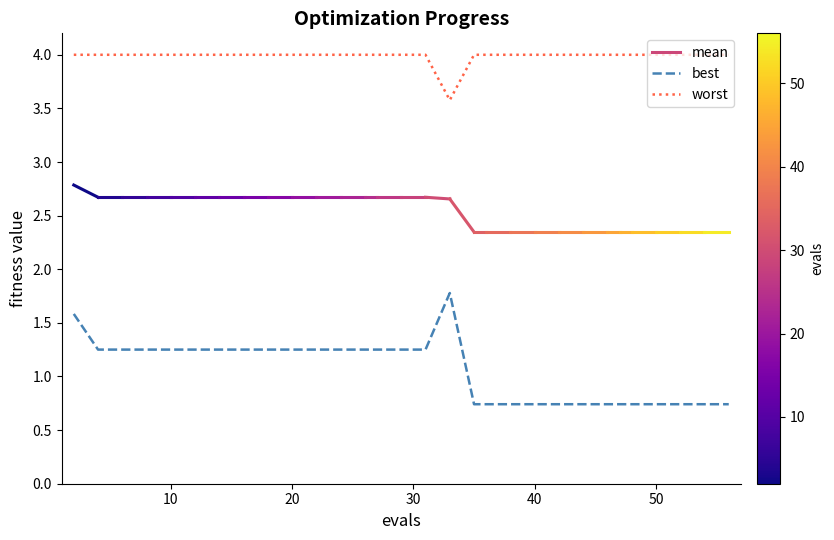

True or false: worst and best cross at least once.

False